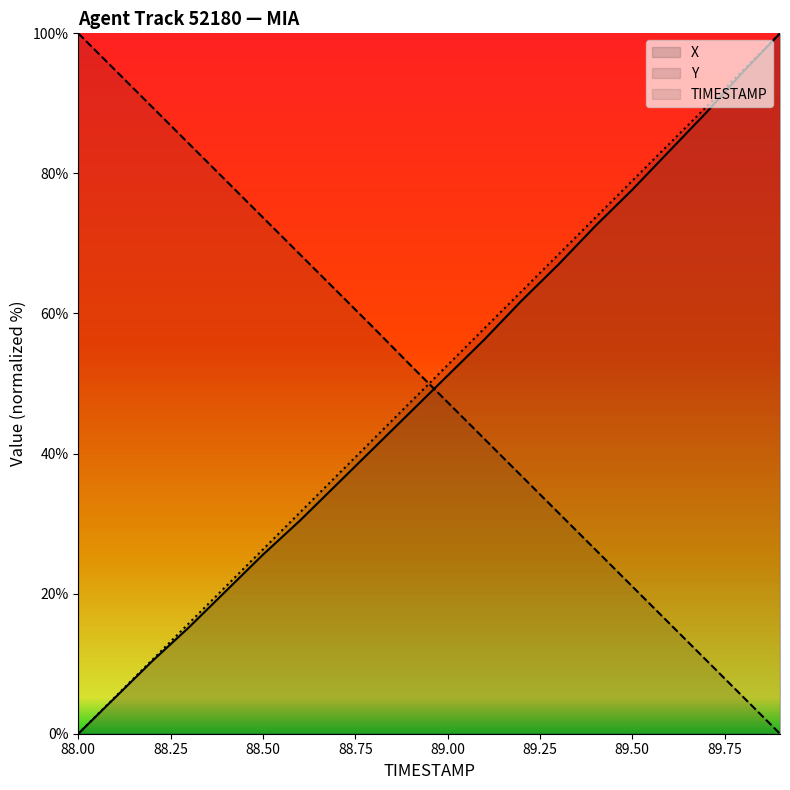

Rank the categories by TIMESTAMP value from lowest to highest.

88.0, 88.1, 88.2, 88.3, 88.4, 88.5, 88.6, 88.7, 88.8, 88.9, 89.0, 89.1, 89.2, 89.3, 89.4, 89.5, 89.6, 89.7, 89.8, 89.9